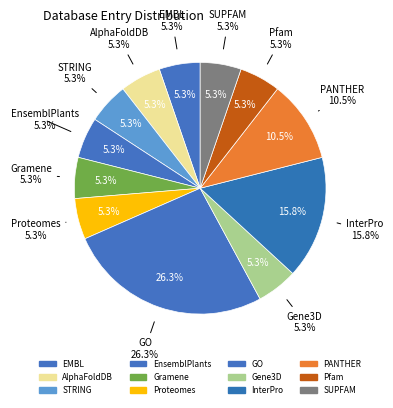

Is it true that Proteomes is 1% of the pie?

False